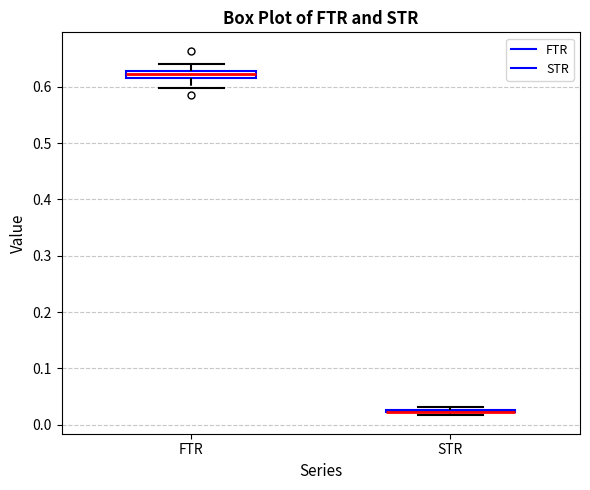

Where does the lower whisker of the box for FTR end on the y-axis? The values are not printed on the chart, so give them approximately, as read against the axis.

0.60